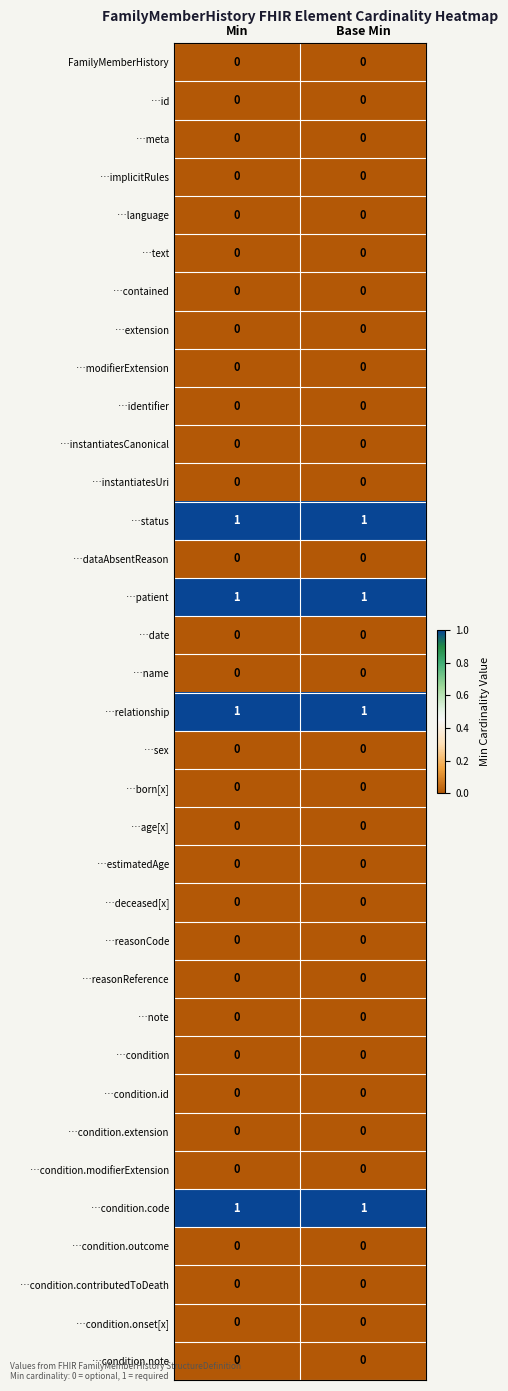

What is the total value across all series at Base Min?

4